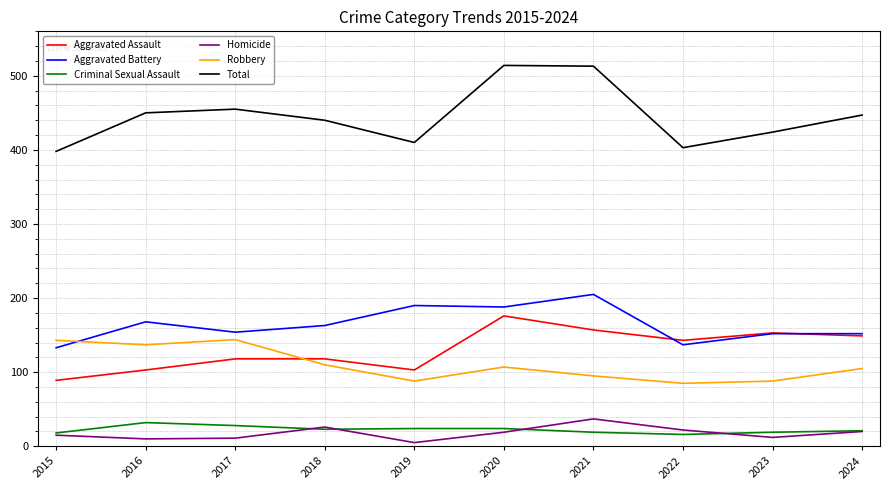

Is the value of Homicide at 2023 greater than the value of Criminal Sexual Assault at 2021?

No